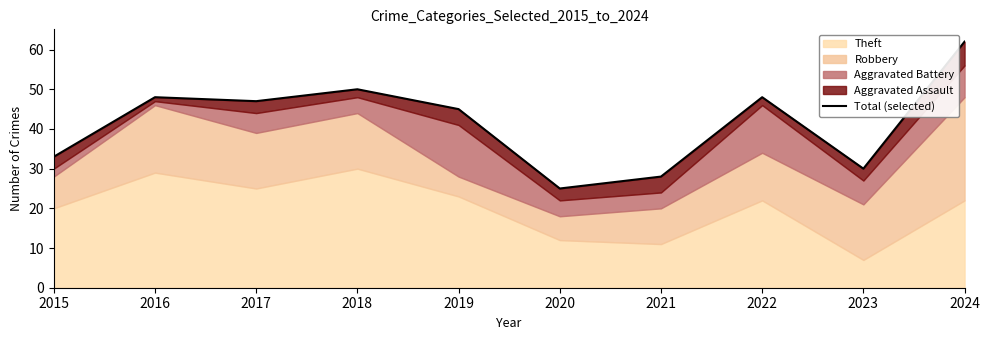

True or false: the data has more than 1 interior local peaks.

True